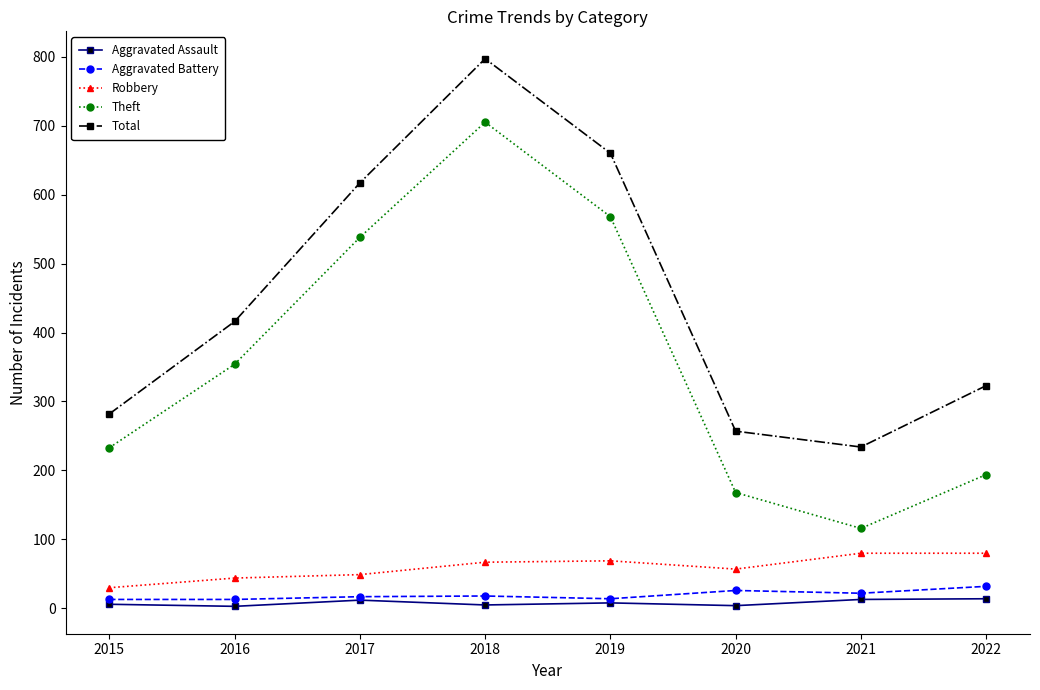

Which series has the largest range (max minus min)?

Theft